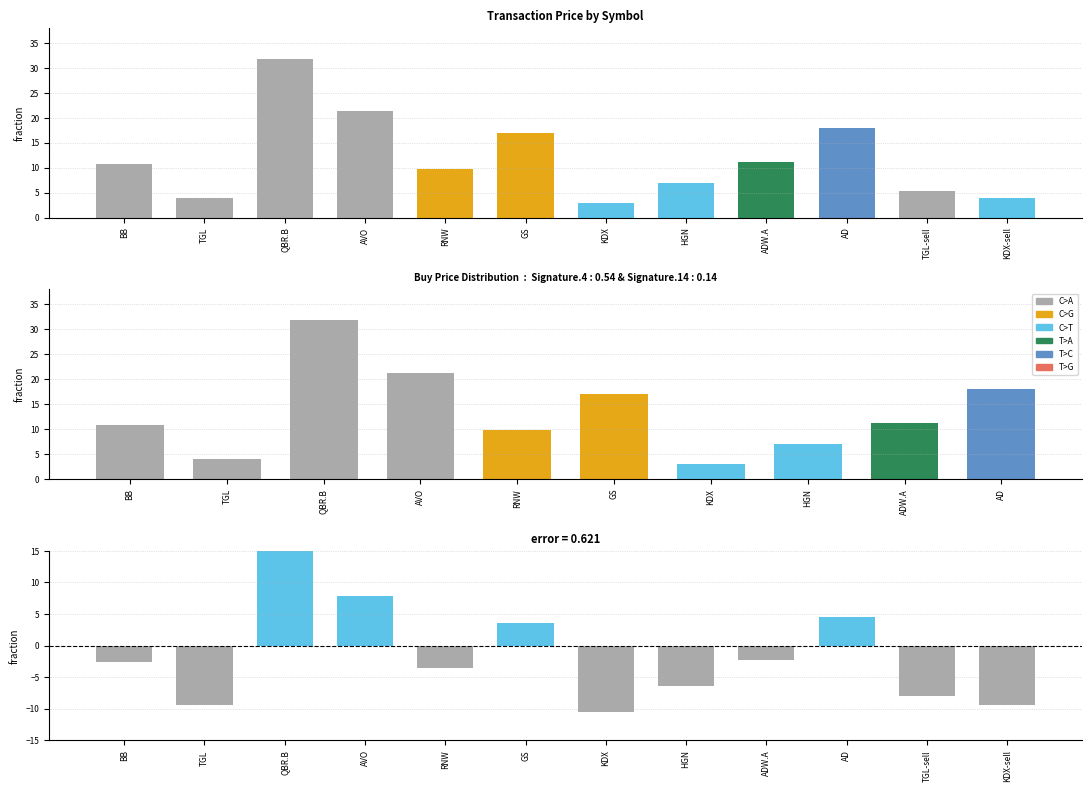

Reading left to right, list all the values displayed in this chart.

BB=-2.6	TGL=-9.4	QBR.B=18.5	AVO=7.9	RNW=-3.6	GS=3.6	KDX=-10.5	HGN=-6.4	ADW.A=-2.2	AD=4.6	TGL-sell=-8.0	KDX-sell=-9.5